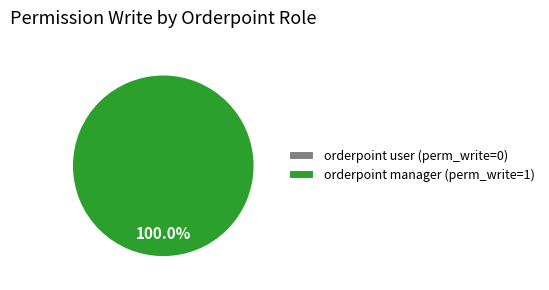

Is the sum of stock.warehouse.orderpoint user and stock.warehouse.orderpoint manager greater than half?

Yes